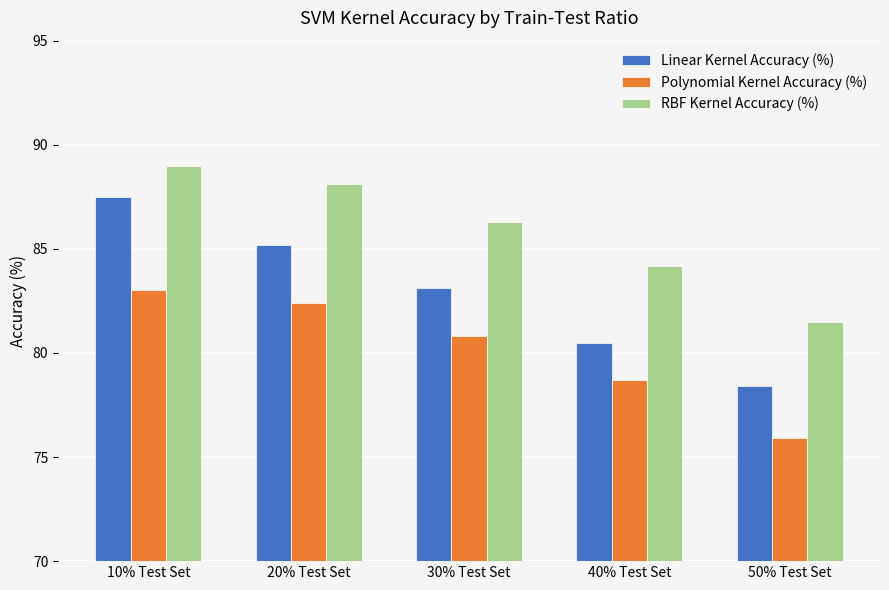

What is the spread (max minus min) of values at 50% Test Set?

5.6